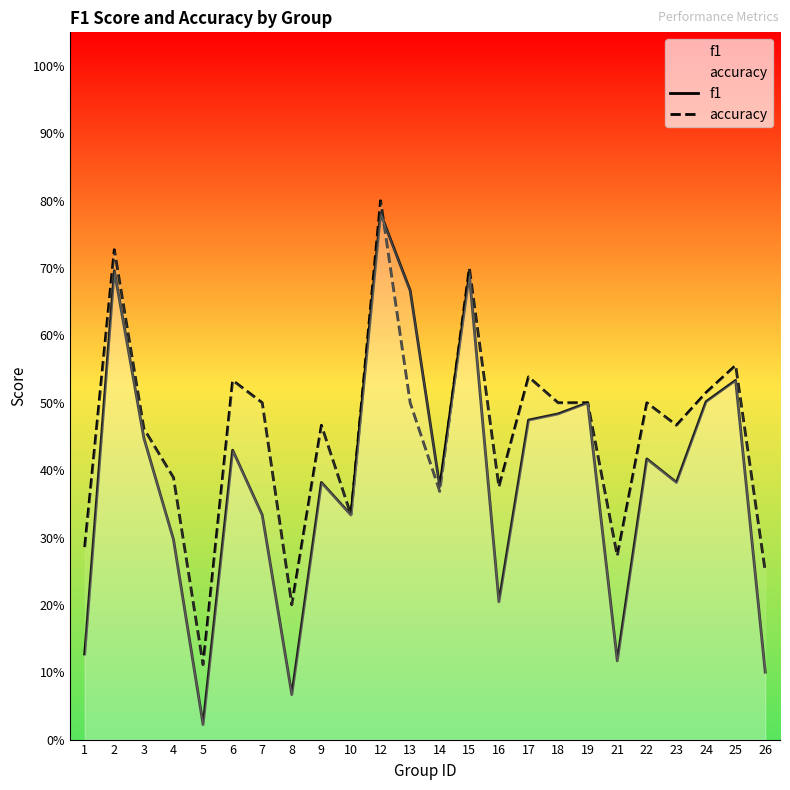

Which category has the lowest value in the f1 series?

5